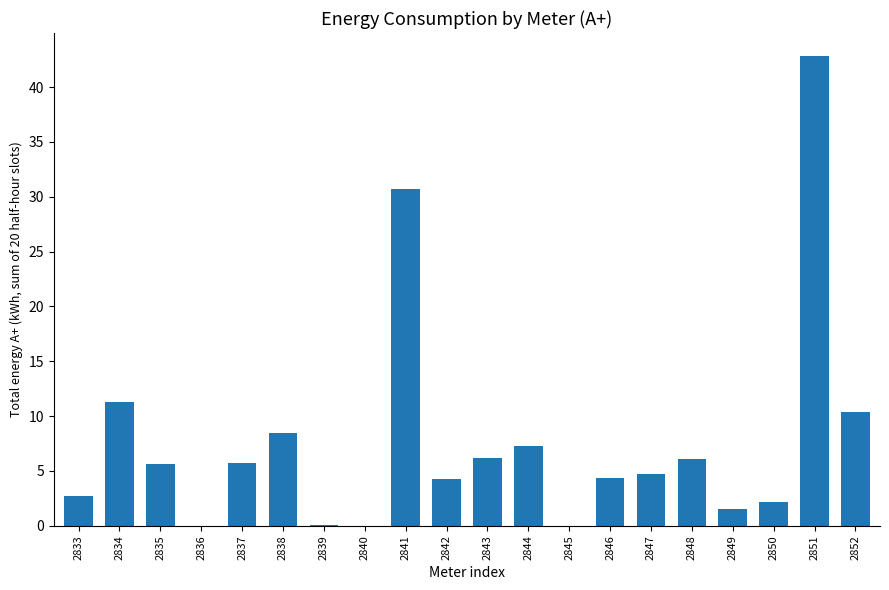

Is it true that the value at 2844 is 1.9?

False